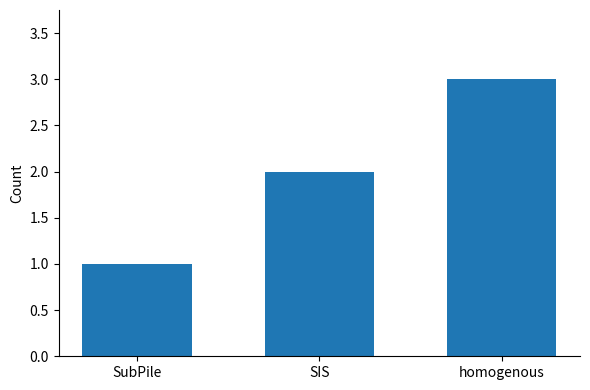

How many series are shown in this chart?

1